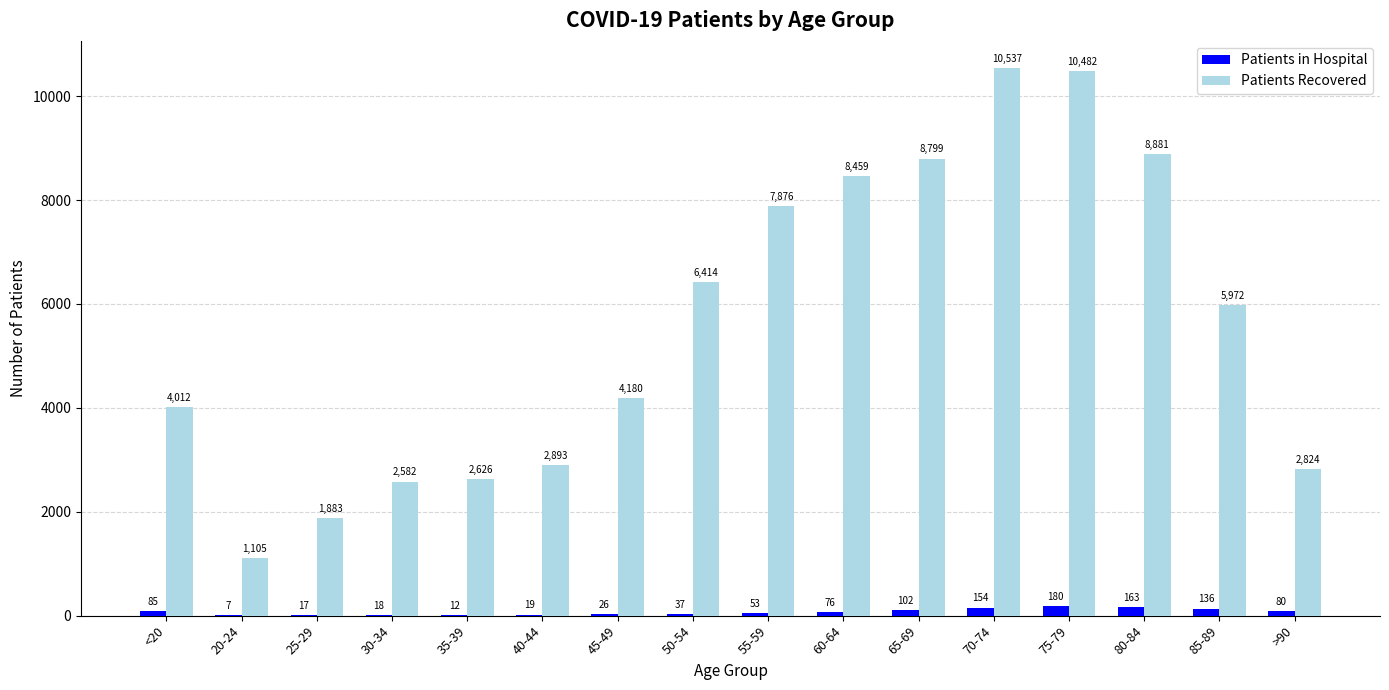

At which label does Patients in Hospital first exceed 76?

<20